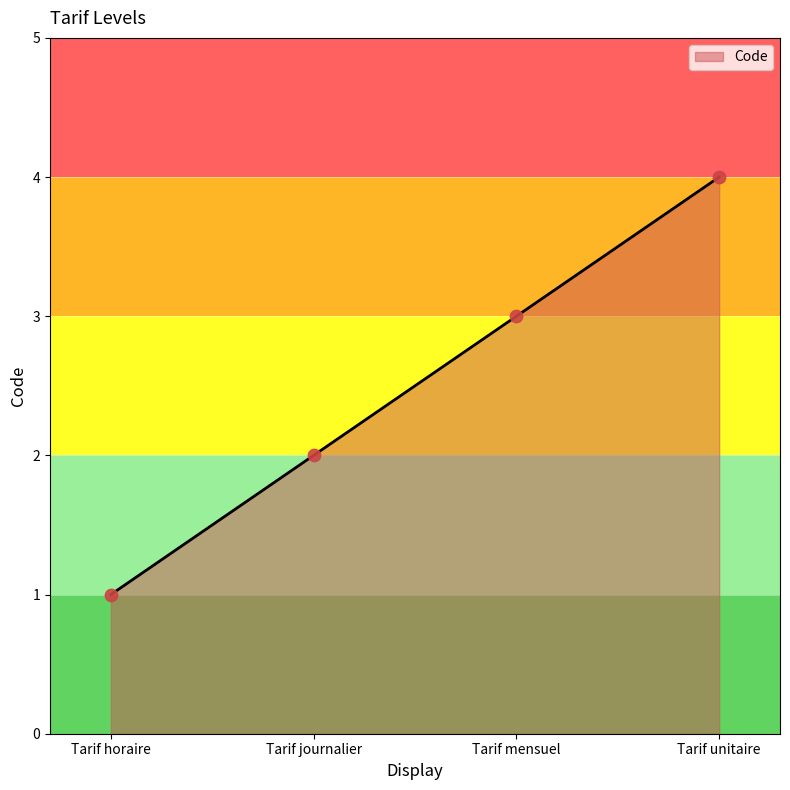

Approximately how many times larger is the value at Tarif journalier compared to Tarif mensuel?

0.7